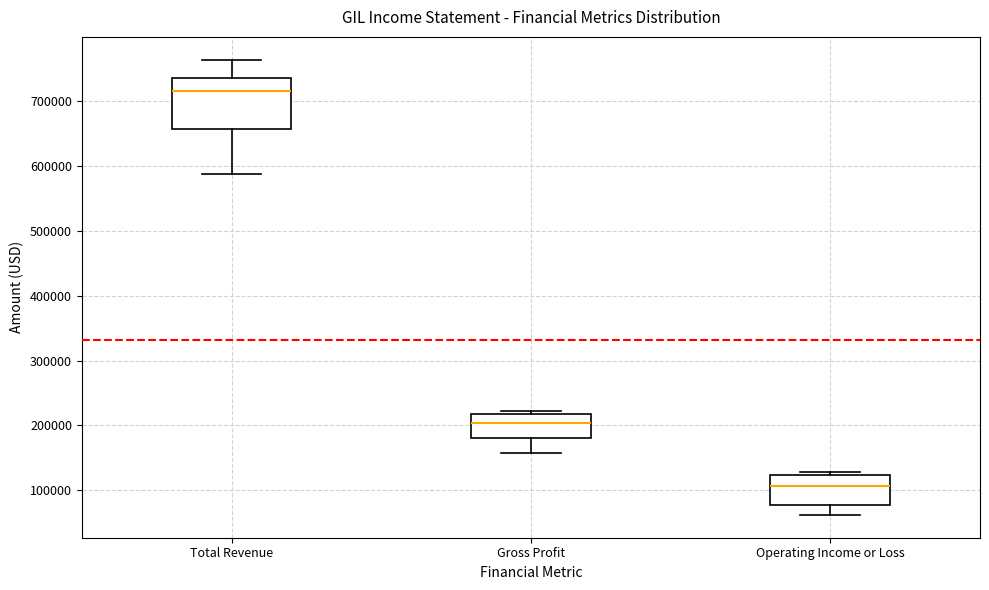

Where does the median line of the box for Operating Income or Loss sit on the y-axis? The values are not printed on the chart, so give them approximately, as read against the axis.

110000